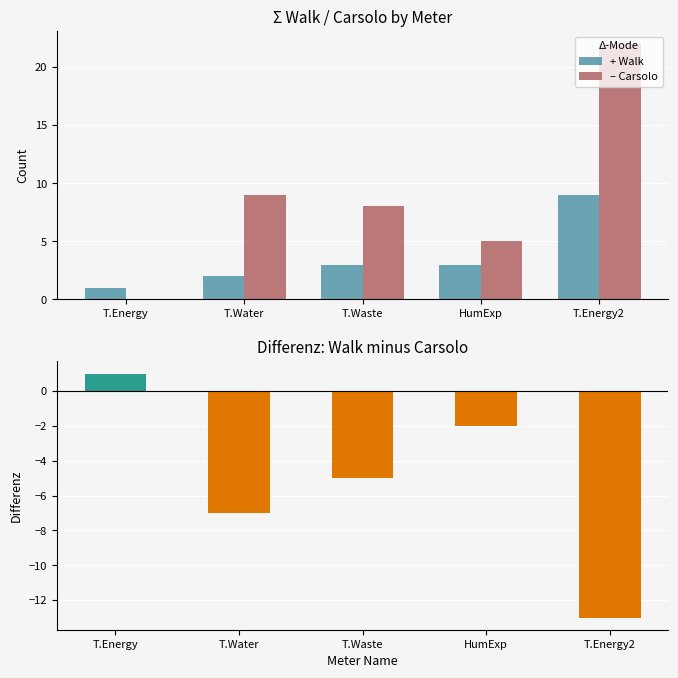

What is the difference between the maximum and minimum values in the – Carsolo series?

22